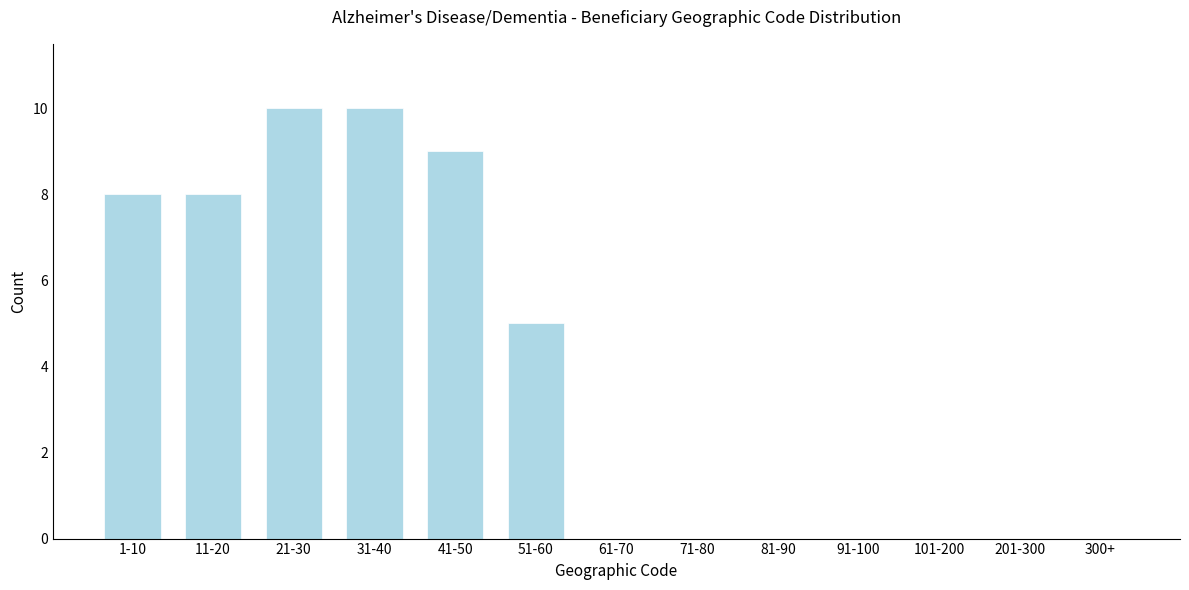

Reading left to right, what are all the values shown in this chart?

1-10=8	11-20=8	21-30=10	31-40=10	41-50=9	51-60=5	61-70=0	71-80=0	81-90=0	91-100=0	101-200=0	201-300=0	300+=0